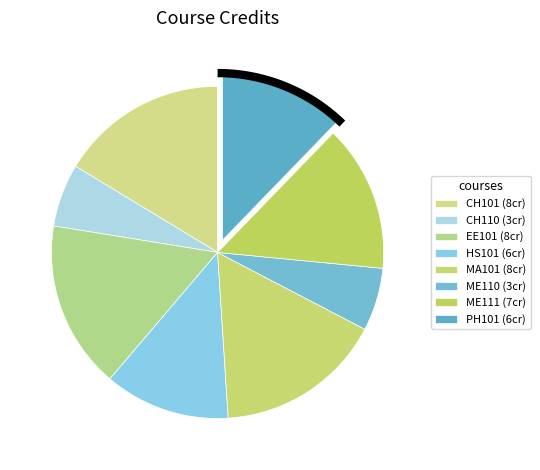

How many slices are in this pie chart?

8